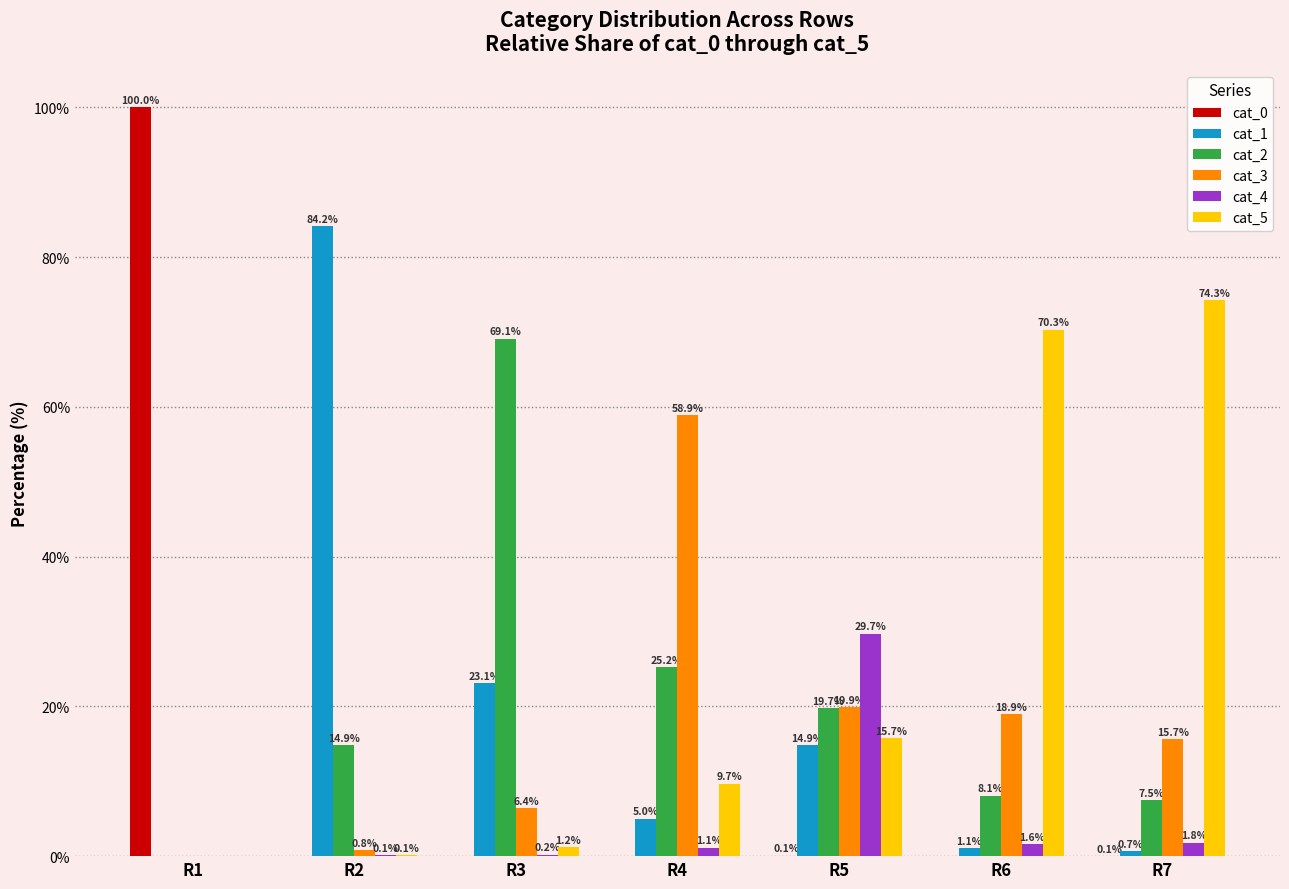

Between R2 and R4, which series saw the biggest shift?

cat_1